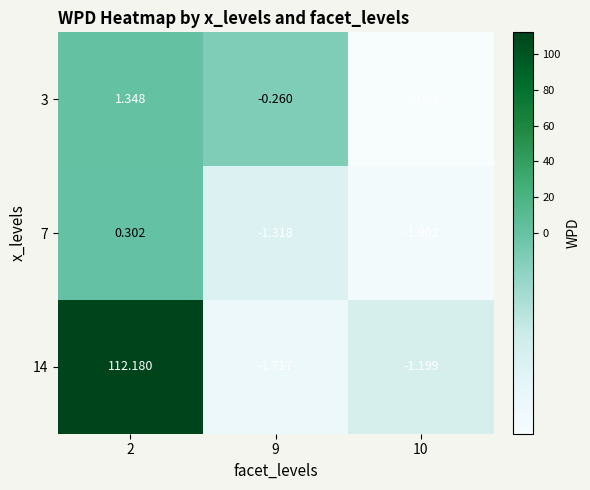

What is the total value across all series at 10?

-5.1